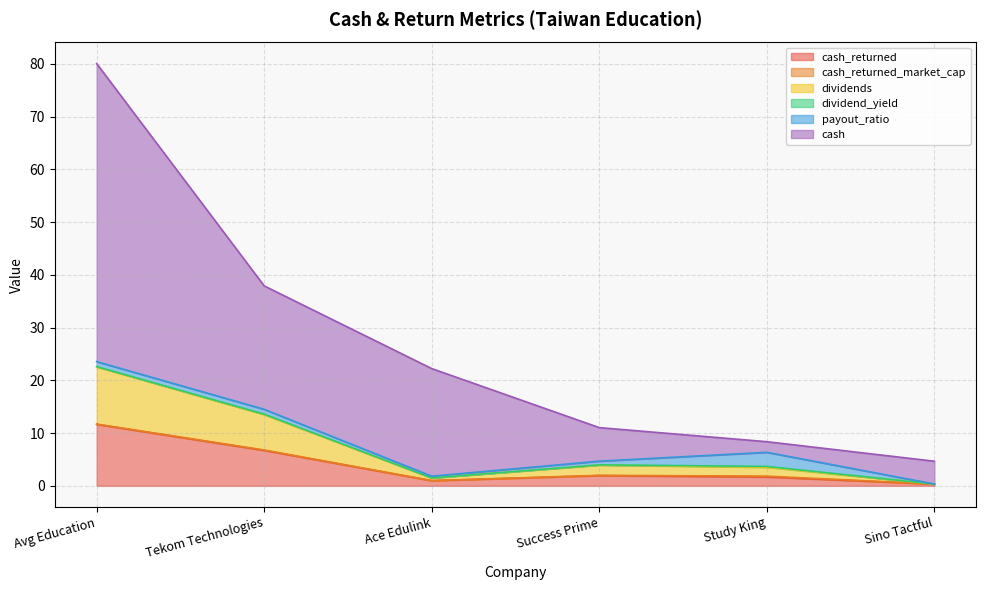

What is the label of the 1st point from the left?

Avg Education